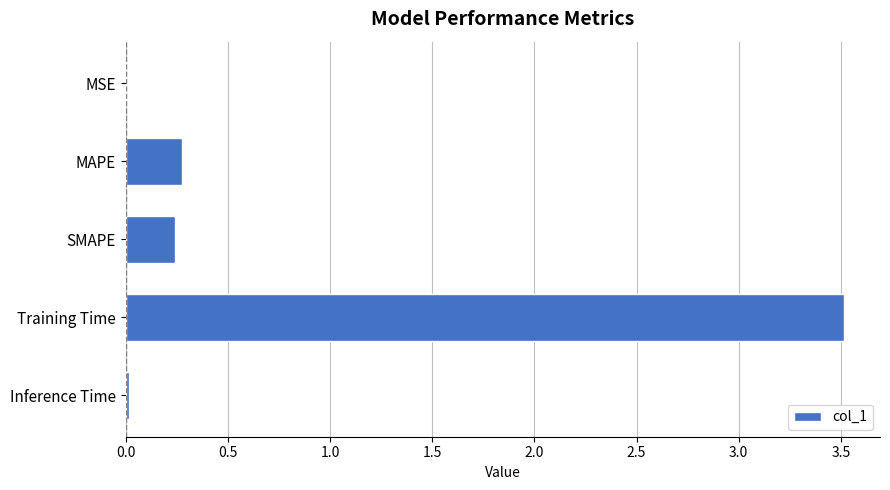

True or false: the data shows 3.5 at Training Time.

True